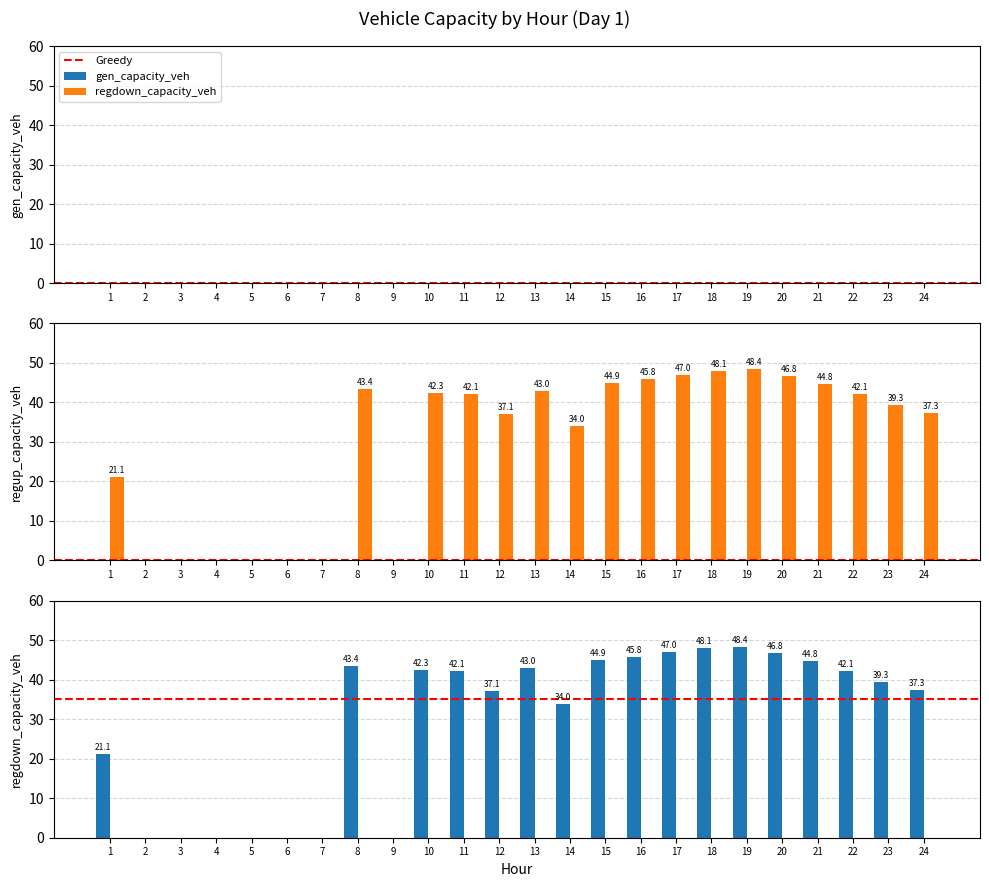

Between 8 and 18, which series saw the biggest shift?

regdown_capacity_veh